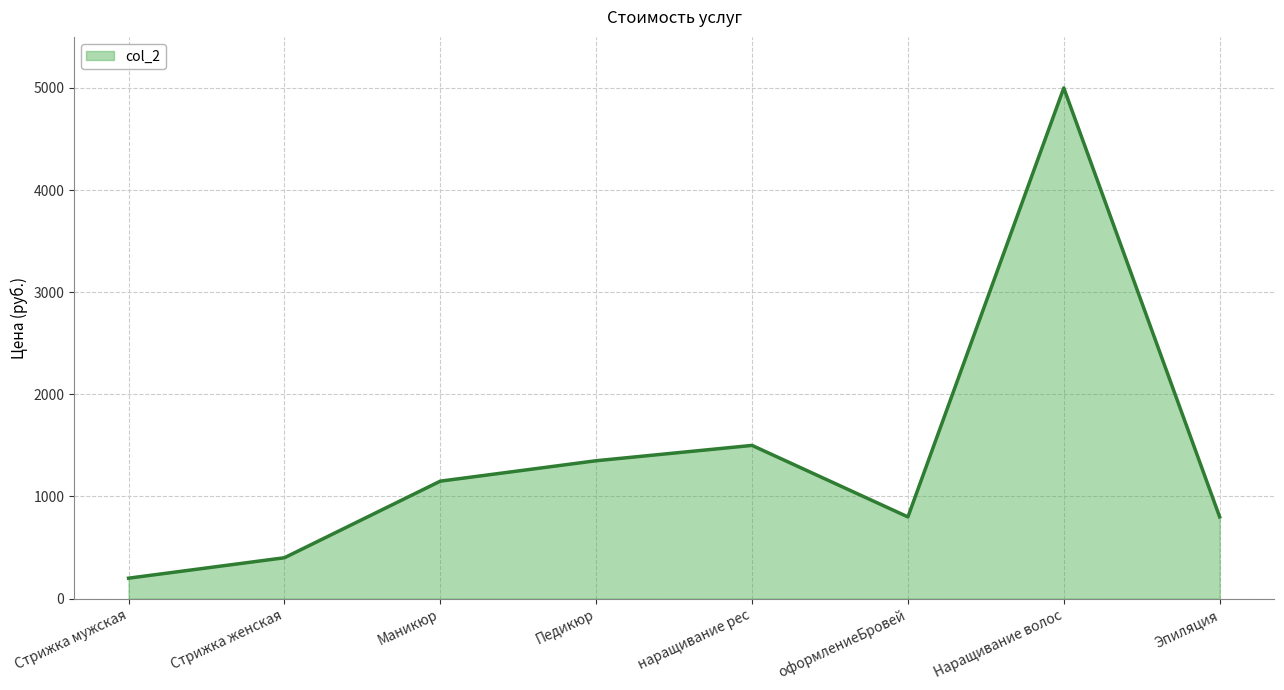

How many lines are shown in the chart?

1